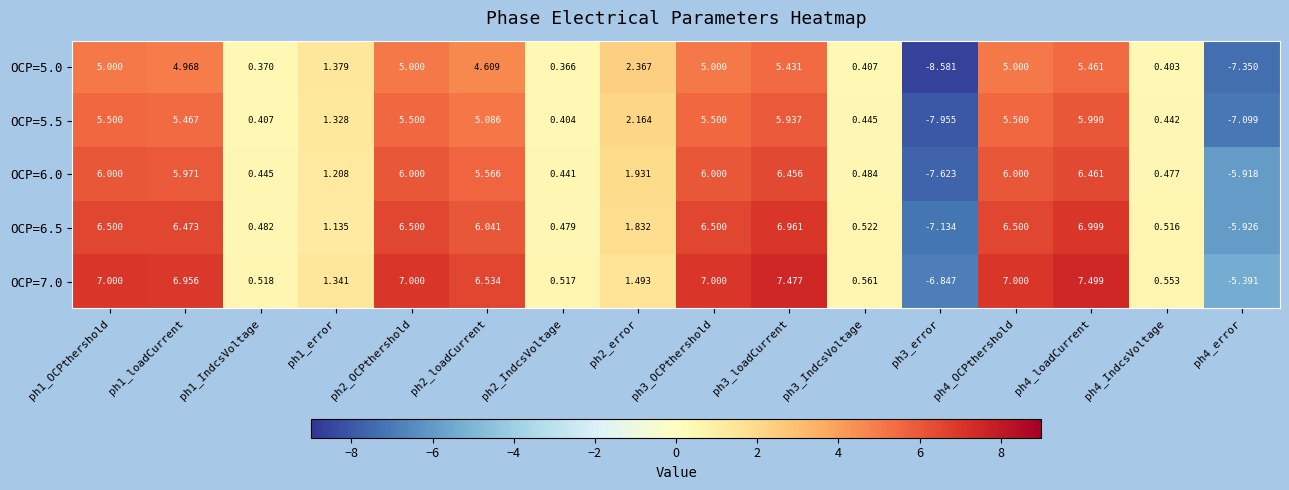

Is the value of OCP=6.5 at ph3_IndcsVoltage greater than the value of OCP=5.5 at ph1_error?

No